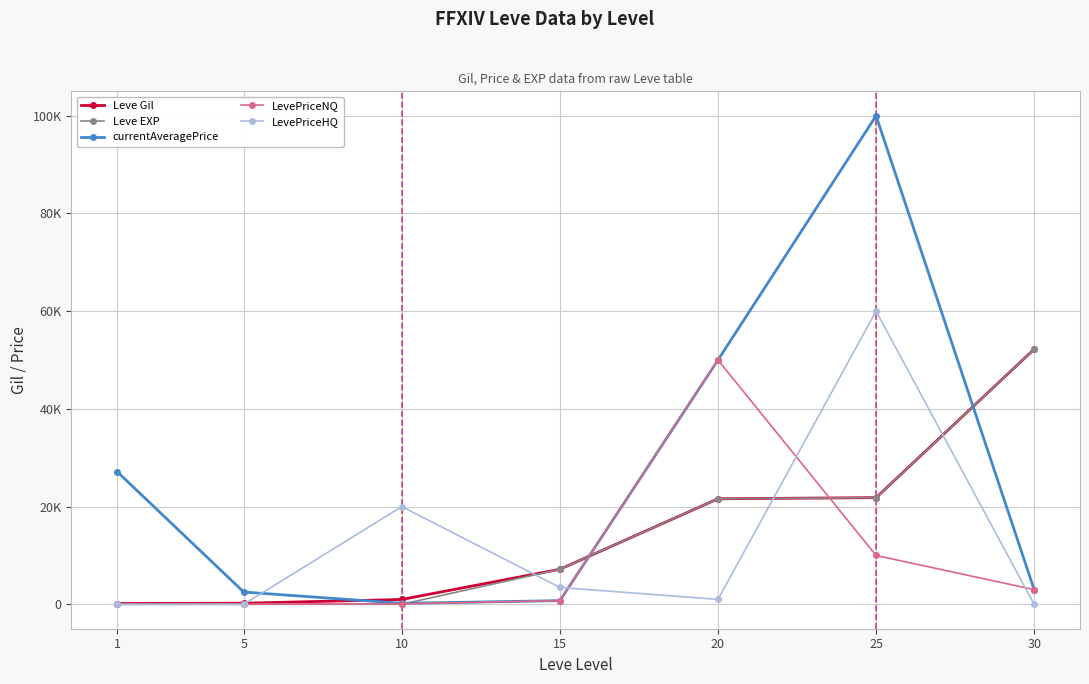

Reading left to right, what are all the values shown in this chart?

Leve Gil: 1=160	5=220	10=990	15=7170	20=21600	25=21830	30=52220
Leve EXP: 1=1	5=5	10=9	15=7170	20=21600	25=21830	30=52220
currentAveragePrice: 1=27128	5=2507	10=200	15=747	20=50000	25=100000	30=3000
LevePriceNQ: 1=0	5=14	10=100	15=759	20=50000	25=9997	30=3000
LevePriceHQ: 1=0	5=0	10=19999	15=3447	20=1000	25=60000	30=0